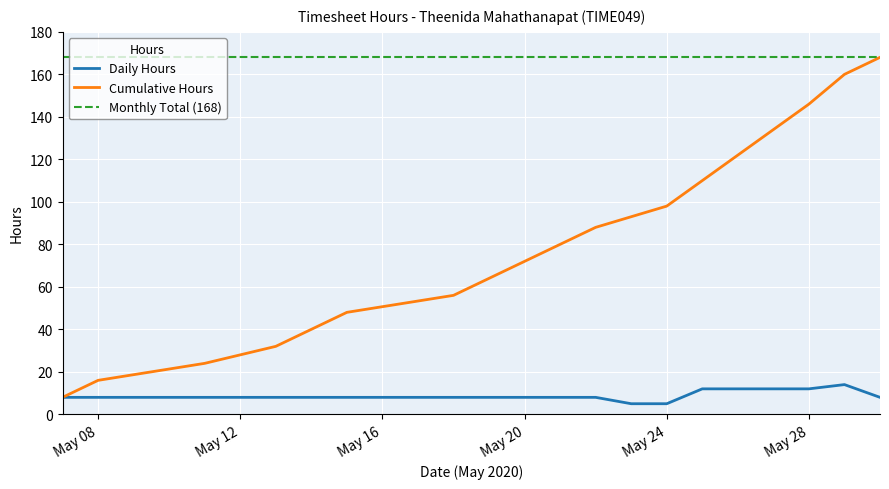

What is the minimum value shown in the chart?

5